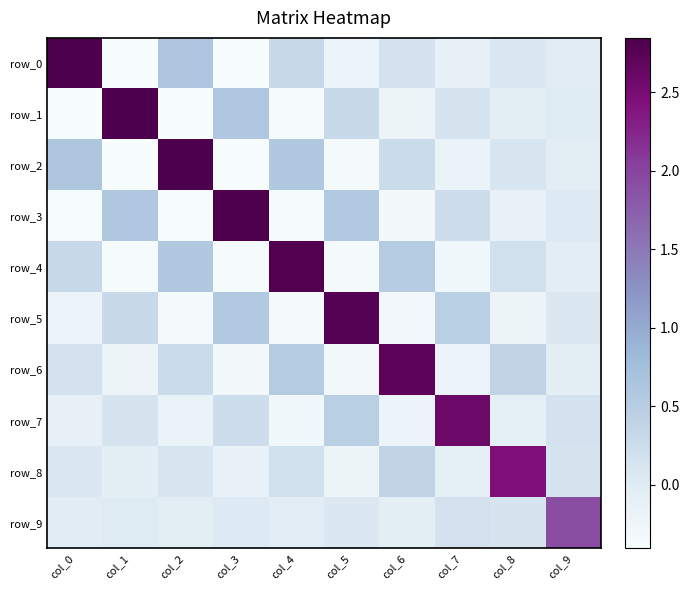

Which series has the largest total across all categories?

row_2